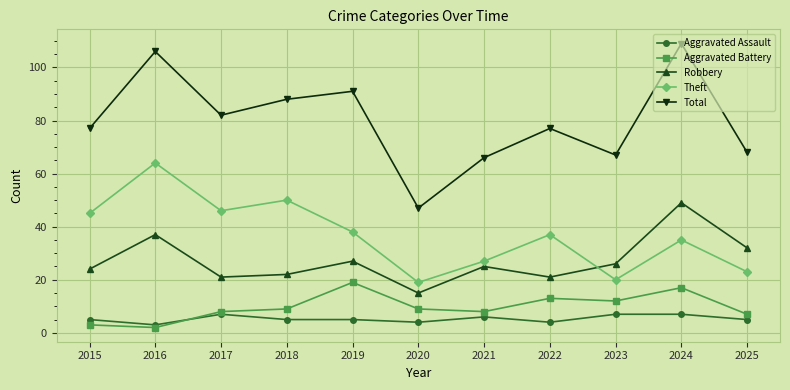

What is the average value of the Aggravated Assault series?

5